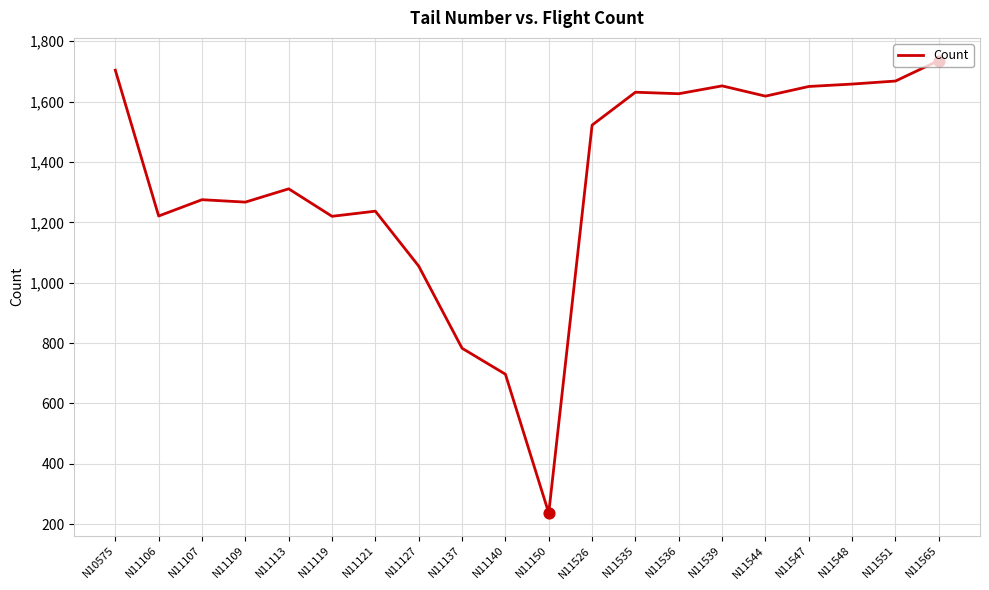

What is the ratio of the value at N11121 to the value at N10575?

0.7